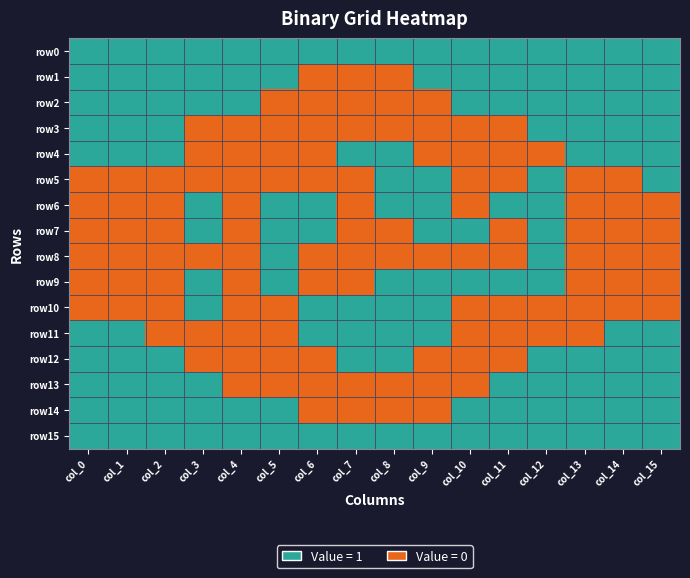

At how many categories does at least one series exceed 0?

16